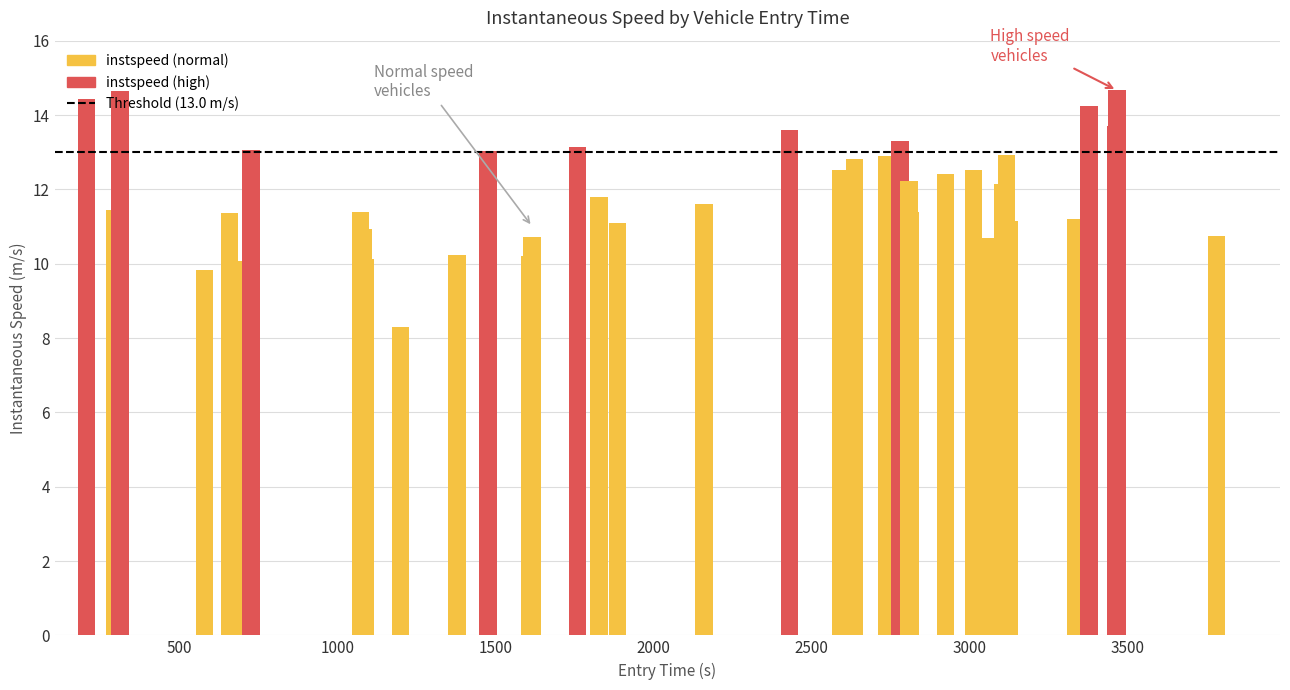

What is the difference between the values at 33 and 38?

1.8